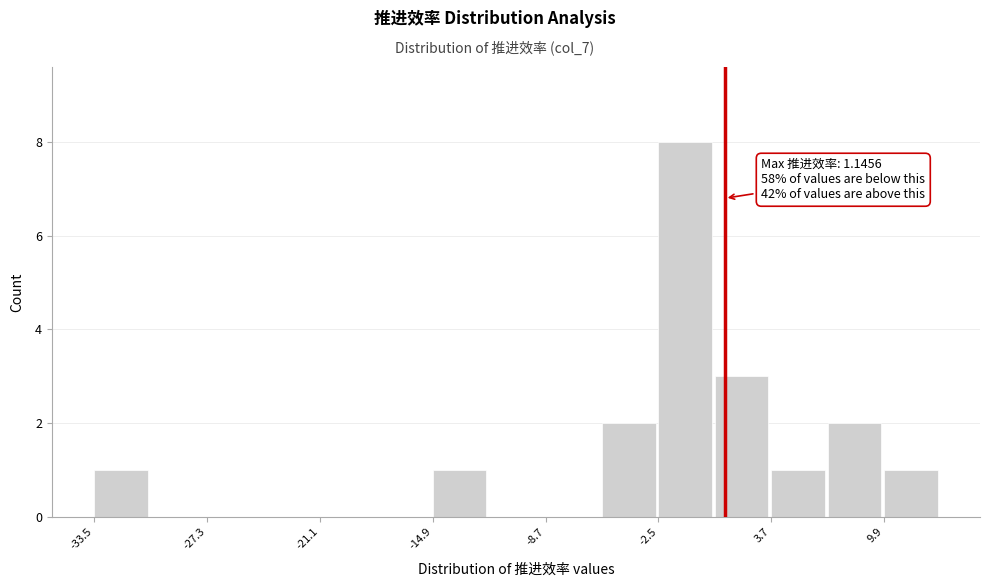

Read against the x-axis, roughly where is the centre of the tallest bar?

-1